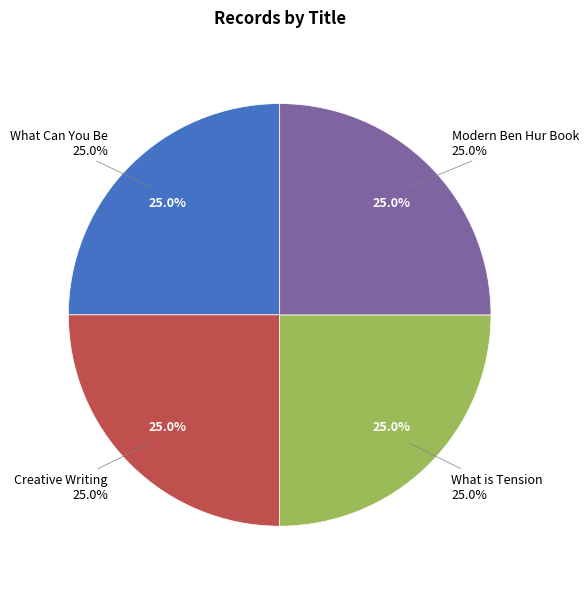

What is the ratio of the value at What is Tension to the value at Modern Ben Hur Book?

1.0